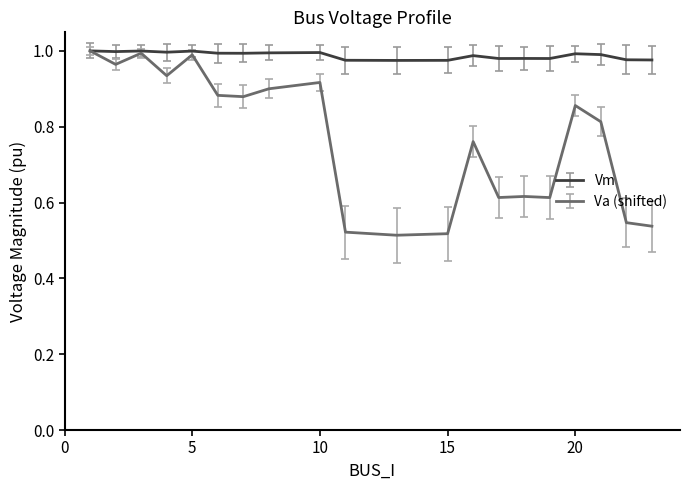

Which series has the largest range (max minus min)?

Va (shifted)